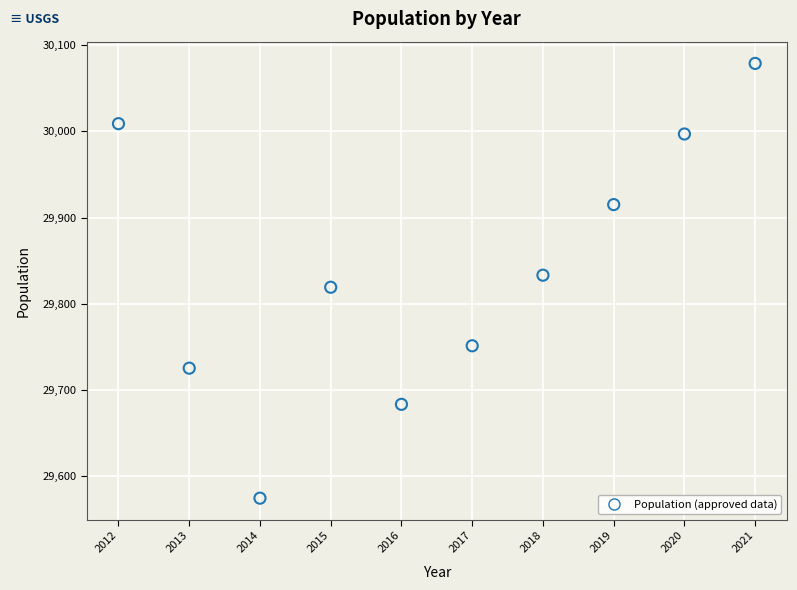

What is the range of X values (max minus min)?

9